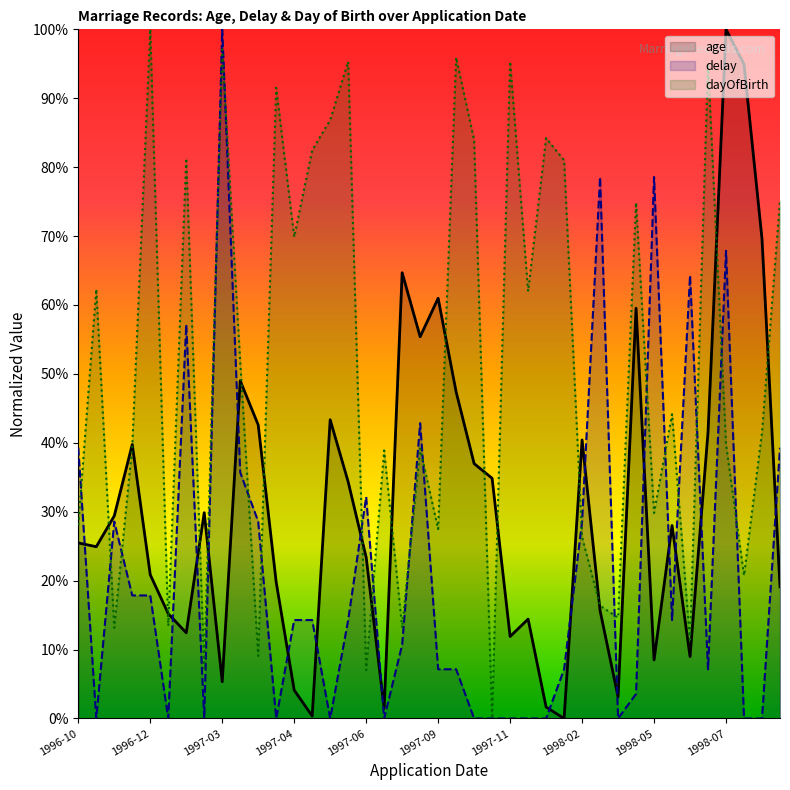

The value of age at 1997-06 is 23.4. True or false?

True